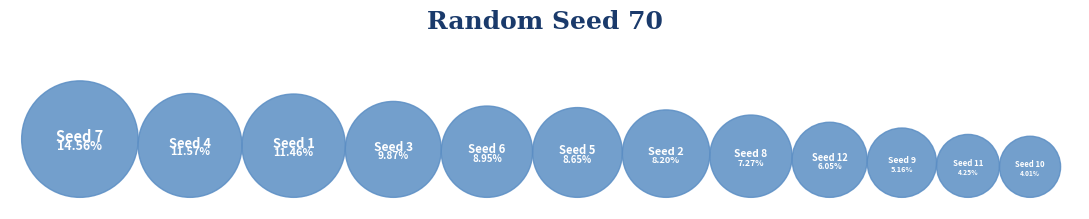

What is the total percentage of 12 and 8?

13.3%